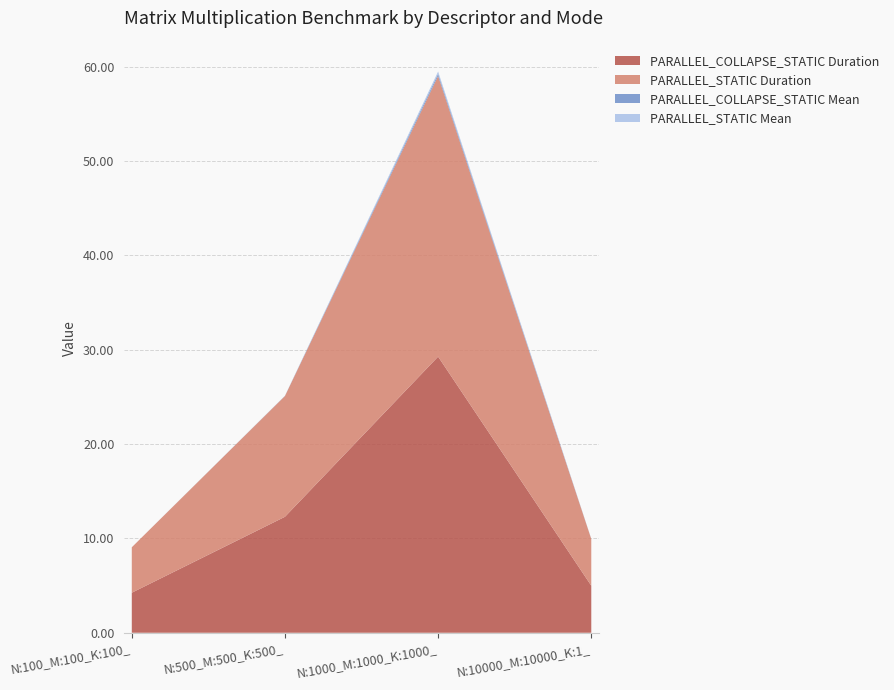

Reading left to right, what are all the values shown in this chart?

PARALLEL_COLLAPSE_STATIC Duration: 4.2	12.3	29.3	5.0
PARALLEL_STATIC Duration: 4.8	12.8	29.7	5.0
PARALLEL_COLLAPSE_STATIC Mean: 0.0	0.0	0.2	0.0
PARALLEL_STATIC Mean: 0.0	0.0	0.2	0.0